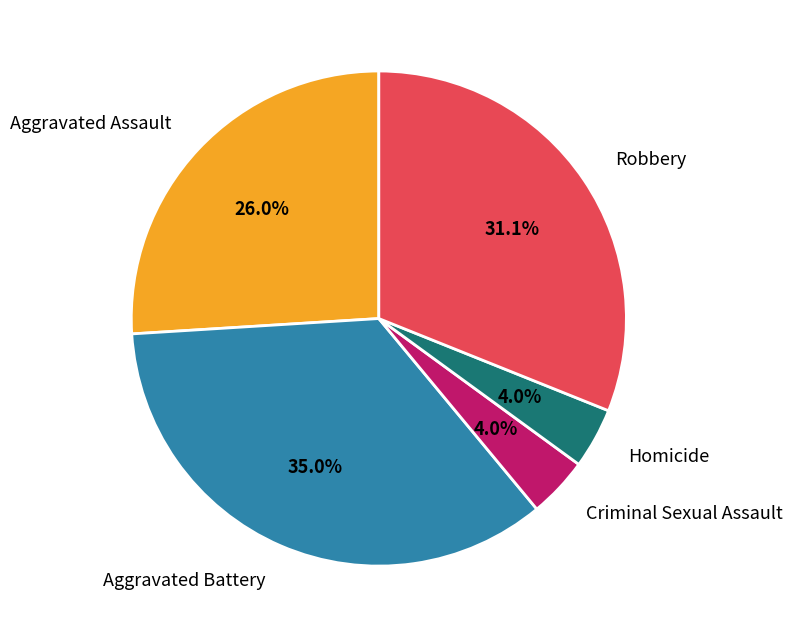

Which slice is the largest?

Aggravated Battery